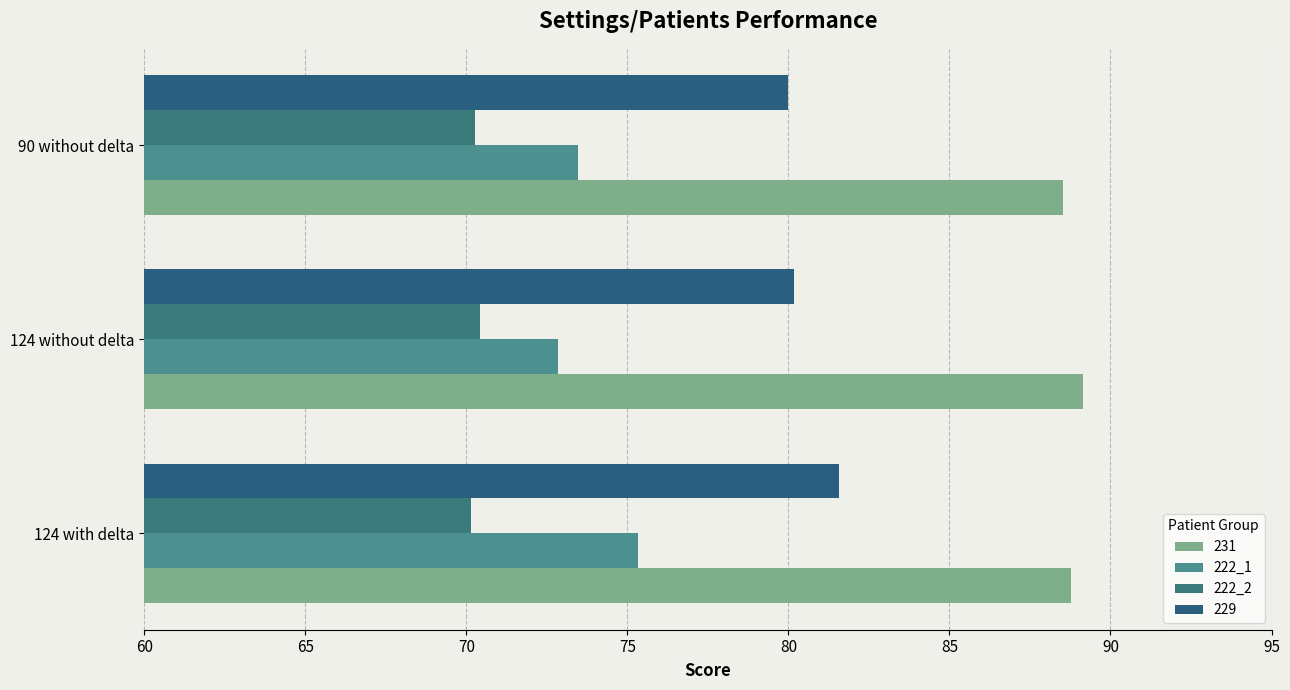

What is the lowest value of the 222_1 series?

72.8